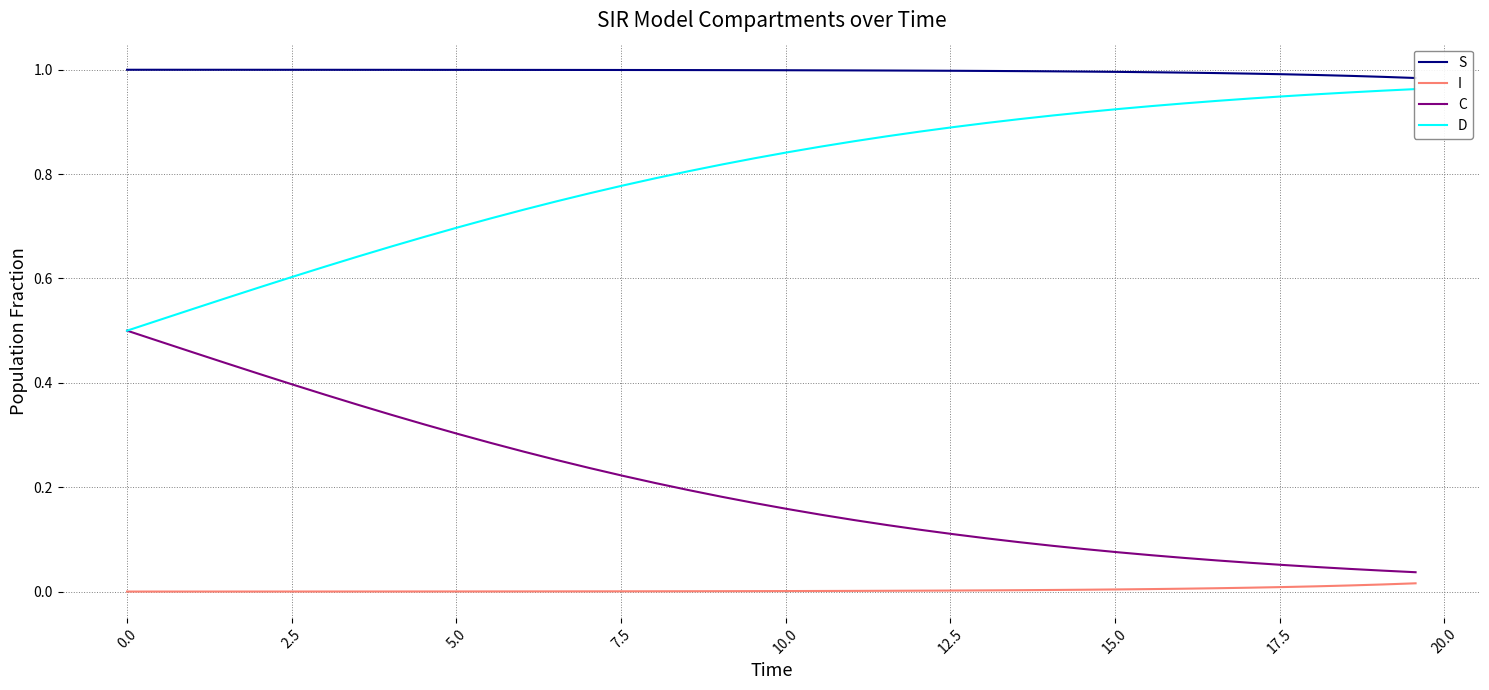

At how many categories does at least one series exceed 0?

40